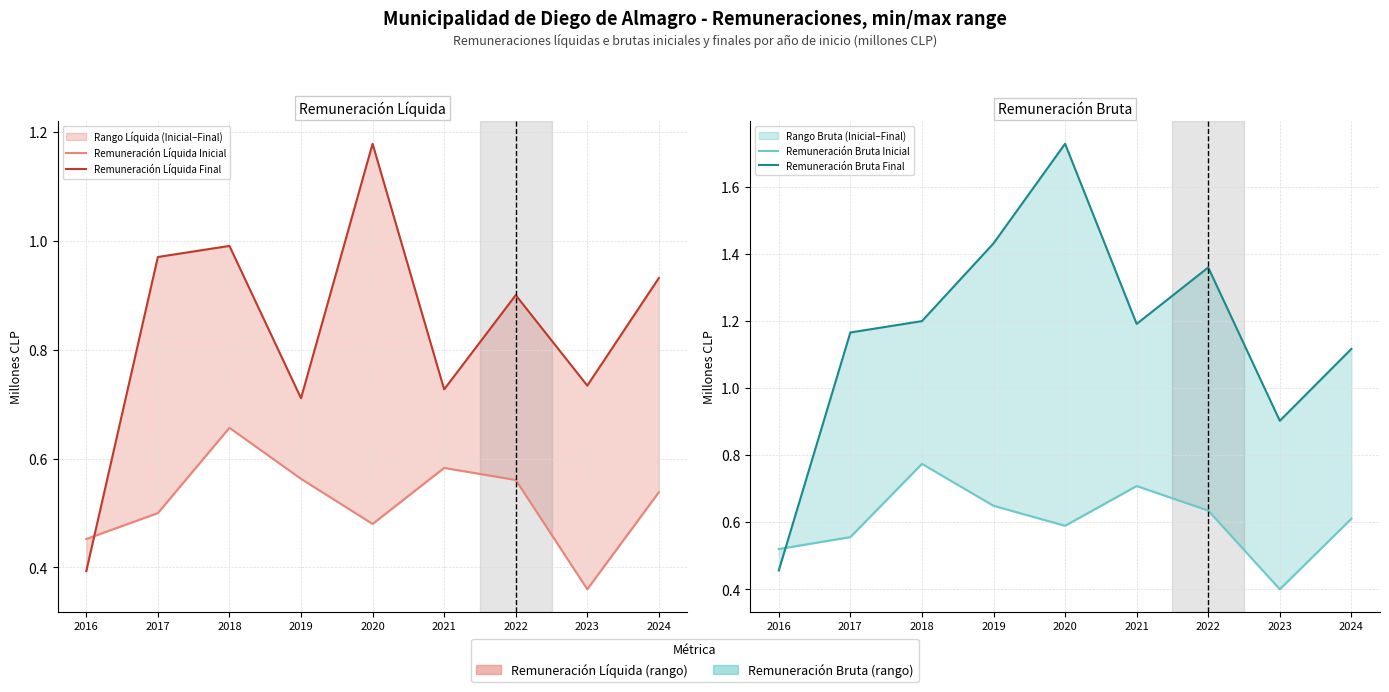

What is the value of the Remuneración Bruta Final point at the 4th from the left?

1.4